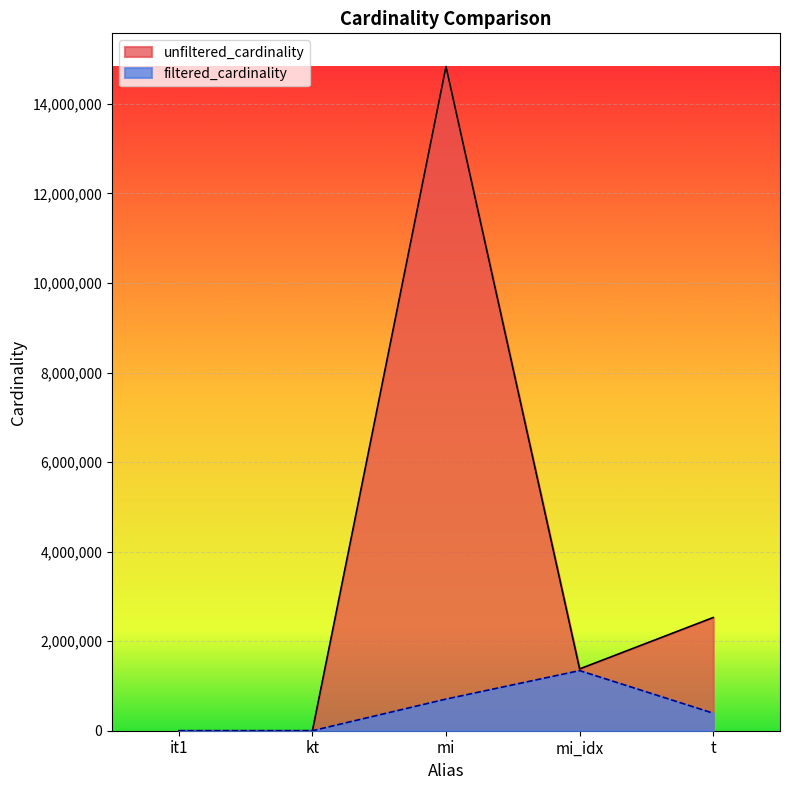

What is the label of the 3rd point from the left?

mi